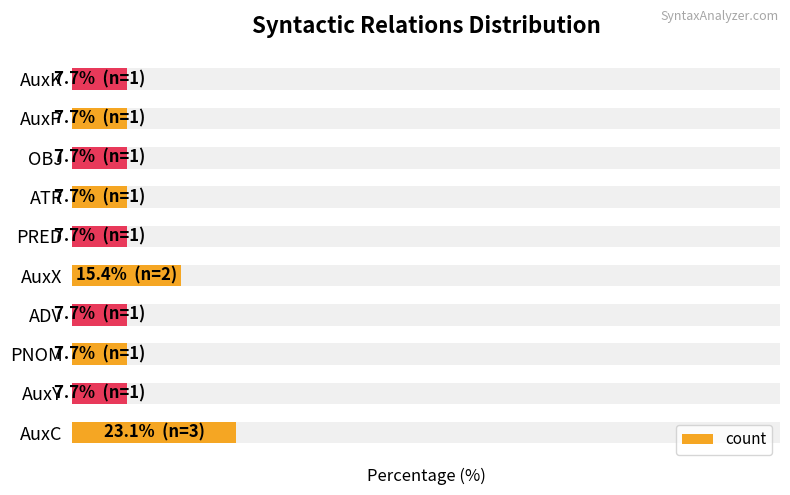

List the labels in order of value, smallest first.

AuxY, PNOM, ADV, PRED, ATR, OBJ, AuxP, AuxK, AuxX, AuxC